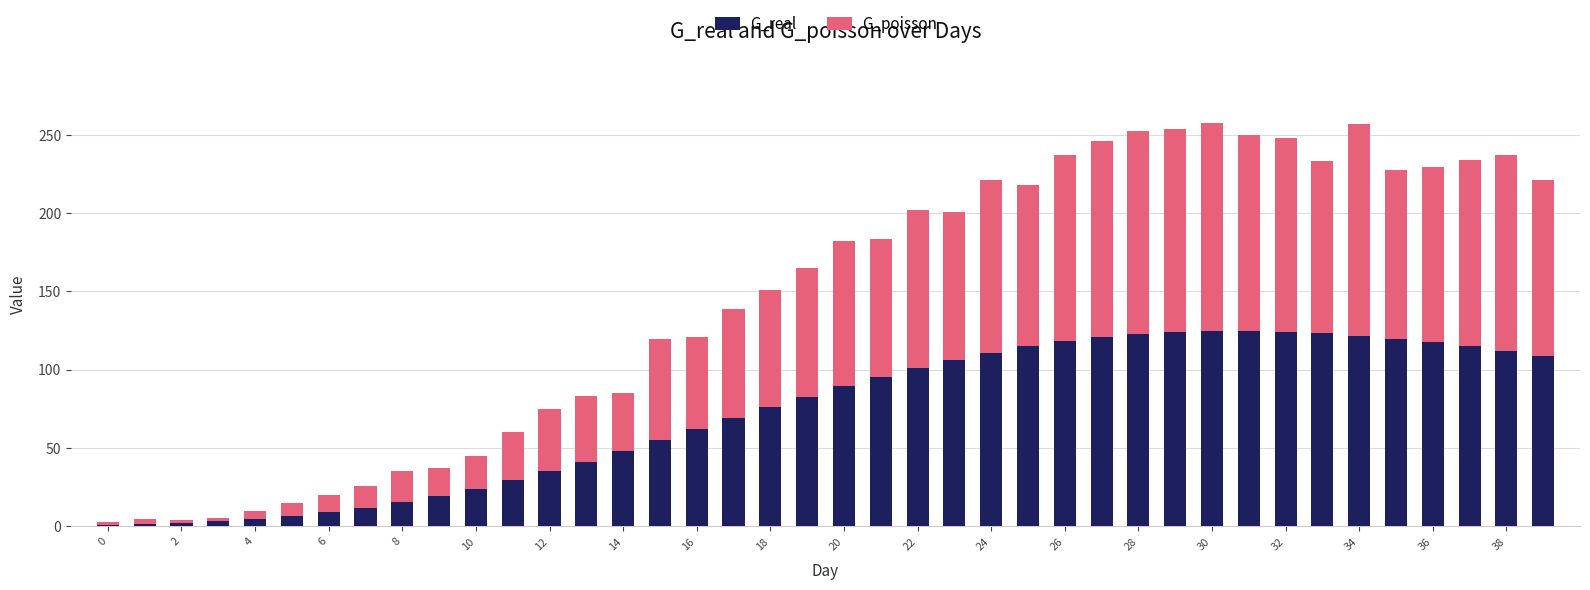

What is the sum of all G_real values?

2892.4